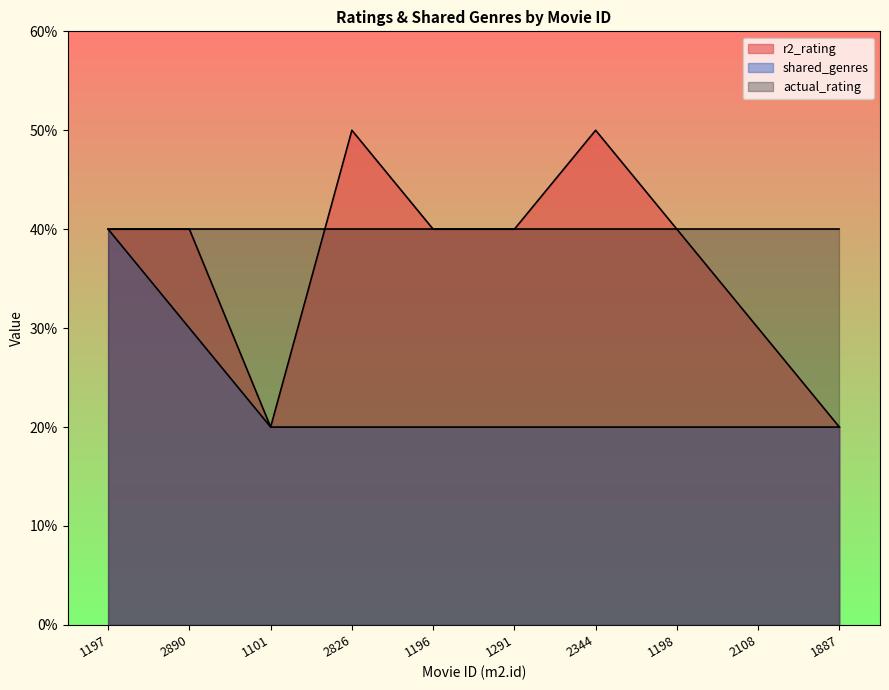

How many categories are shown in the chart?

10